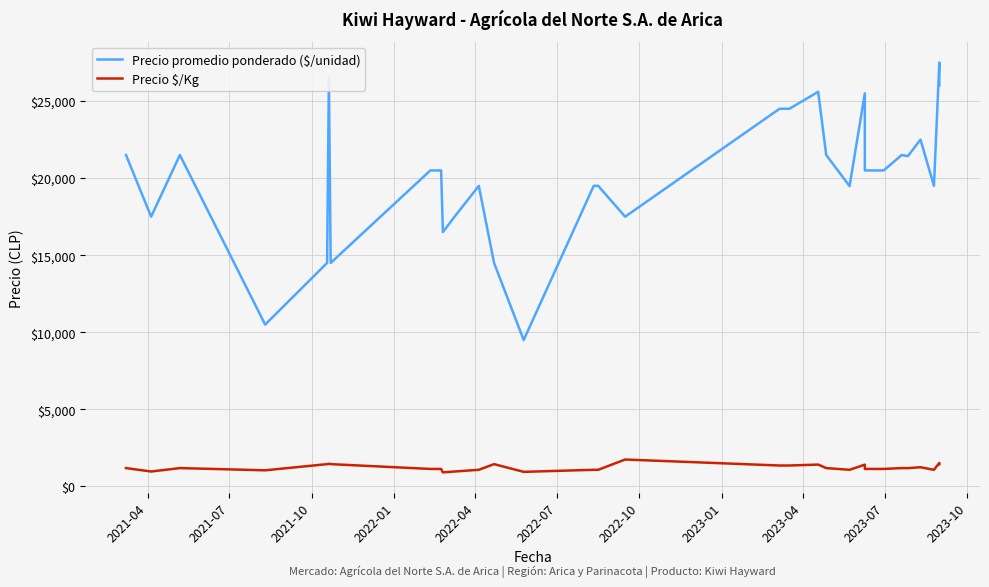

In Precio promedio ponderado ($/unidad), how many points are lower than both neighbors (excluding endpoints)?

9